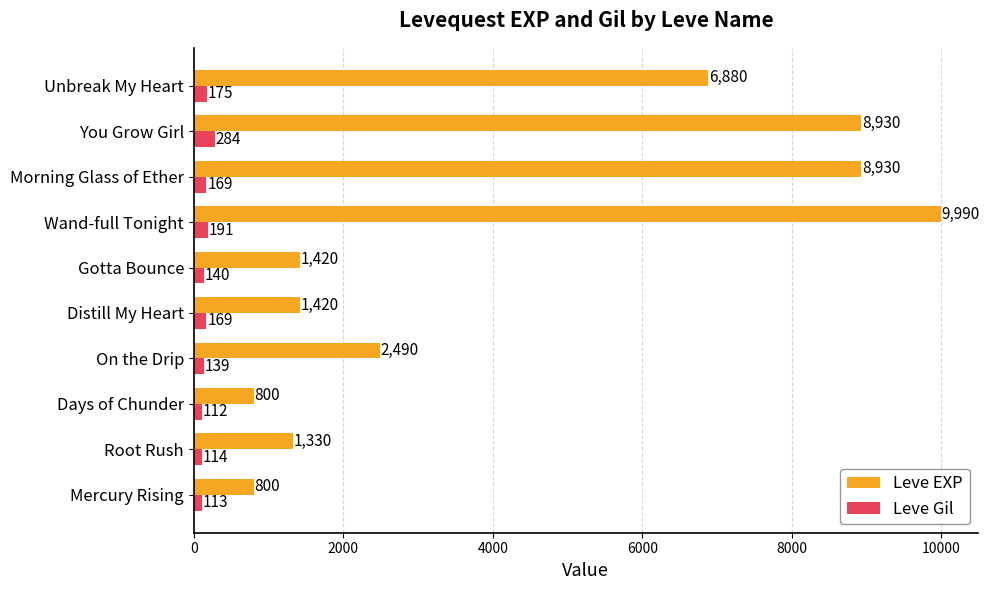

What is the difference between the second highest and second lowest values in the Leve Gil series?

78